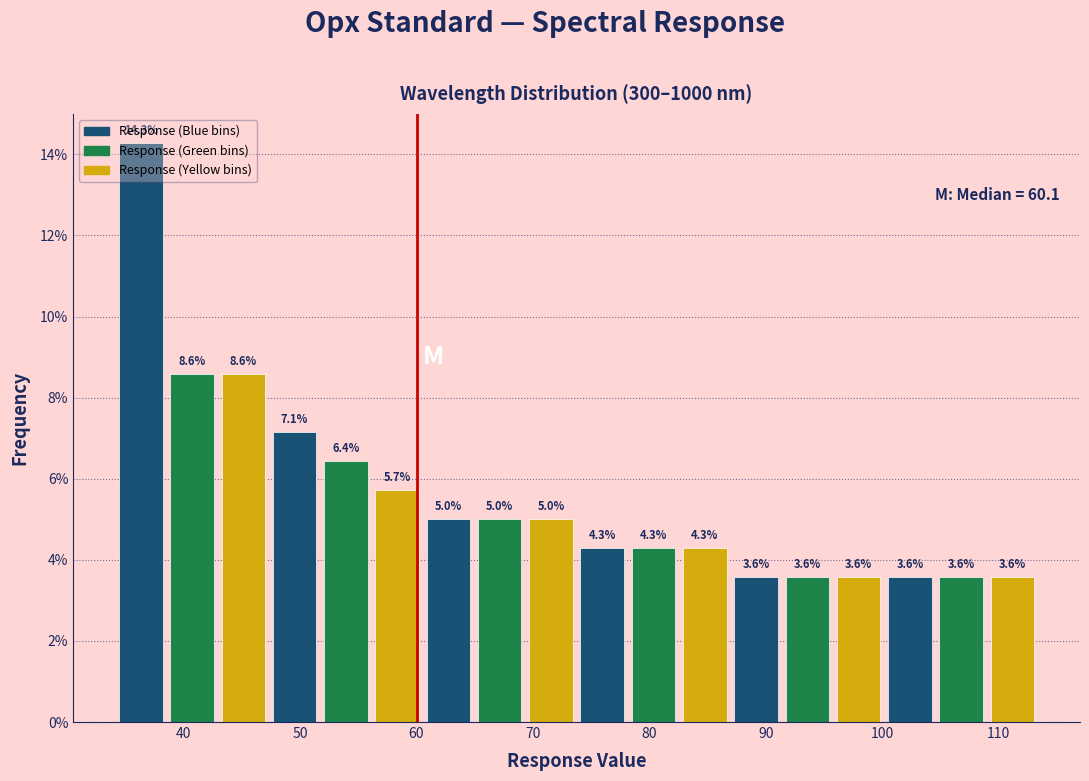

What is the height of the bar covering 52 to 56 on the x-axis? The bar edges are not printed on the chart, so give them approximately, as read against the axis.

6.4